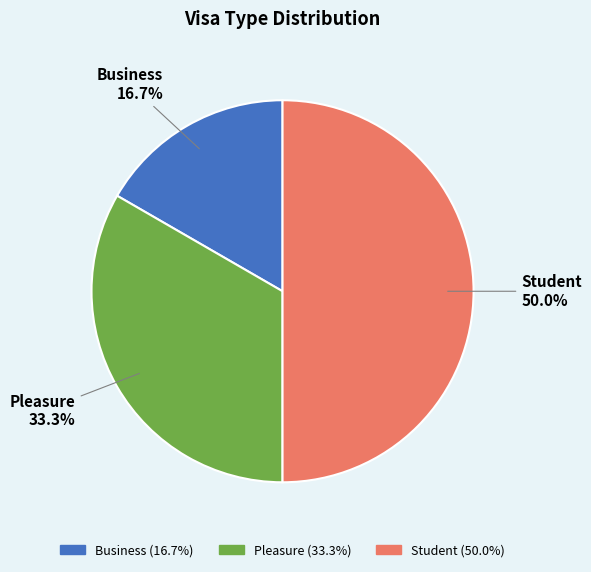

What percentage is NOT represented by Pleasure?

66.7%